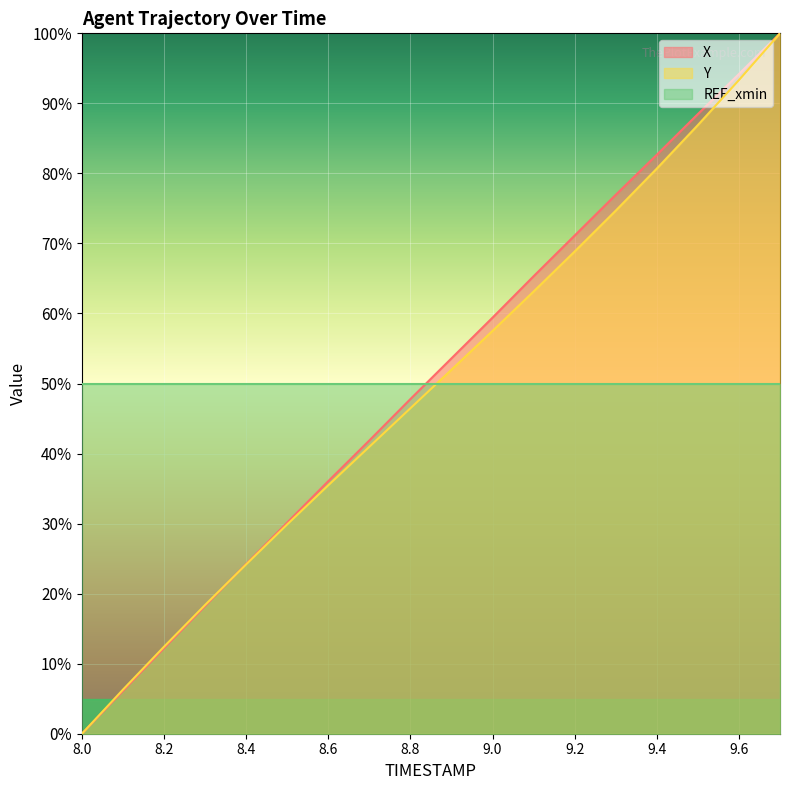

How many data points in Y are less than 51?

9